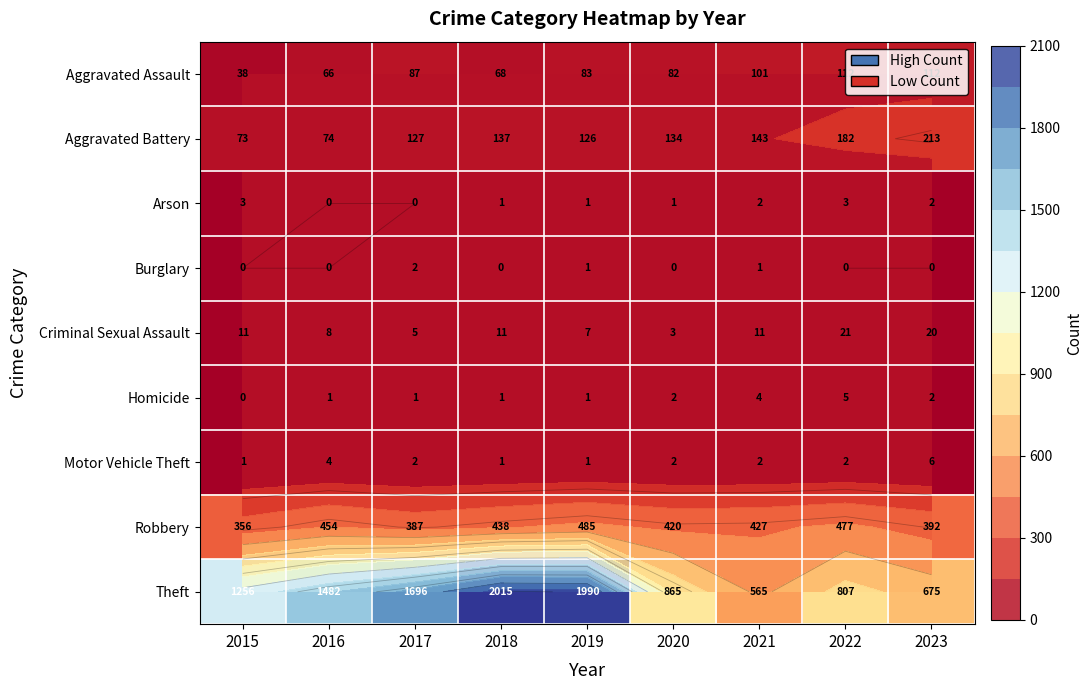

What is the average value of the Motor Vehicle Theft series?

2